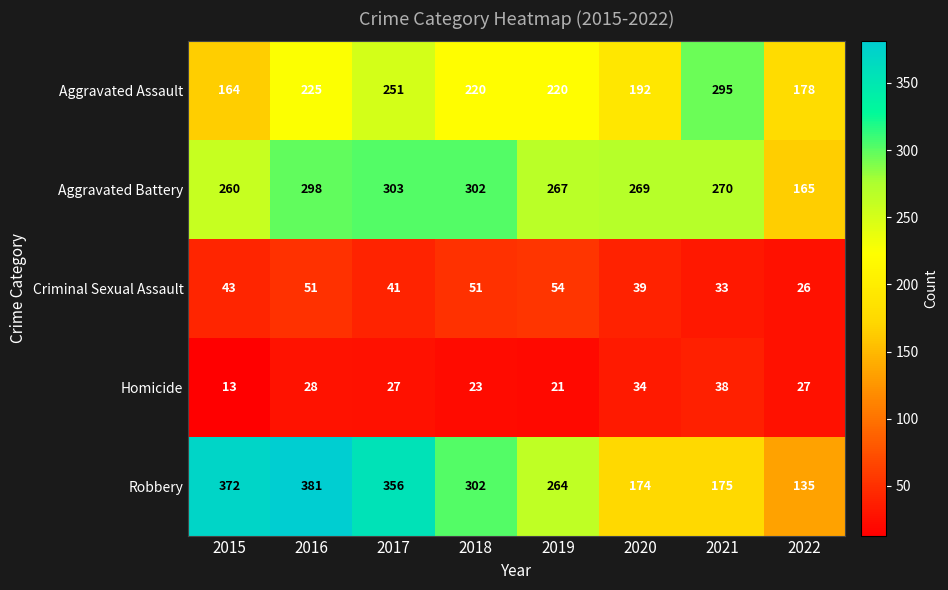

What is the spread (max minus min) of values at 2017?

329